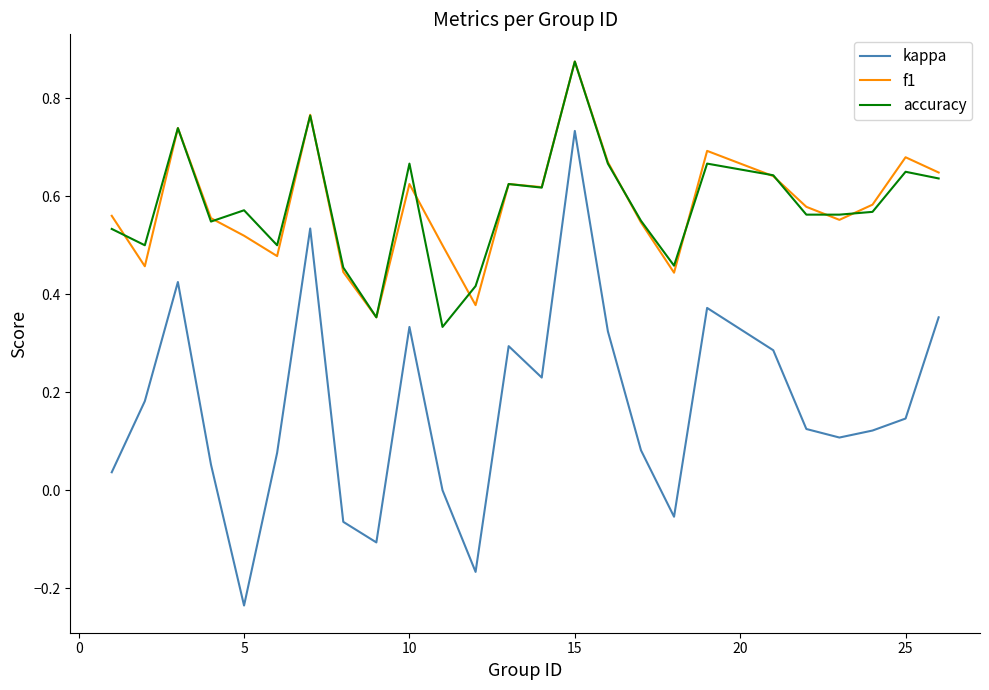

Which series has the largest range (max minus min)?

kappa